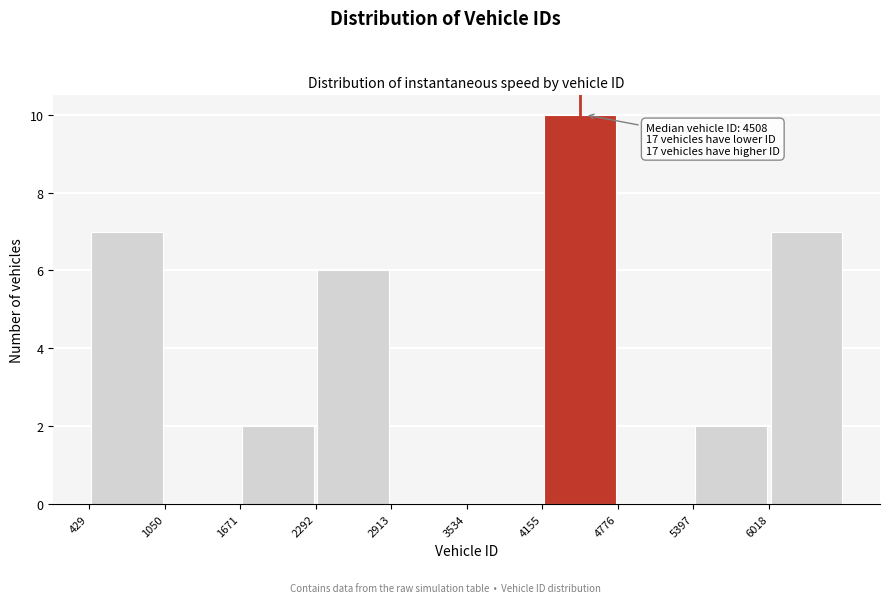

Over which range of the x-axis is the bar tallest?

4200 to 4800